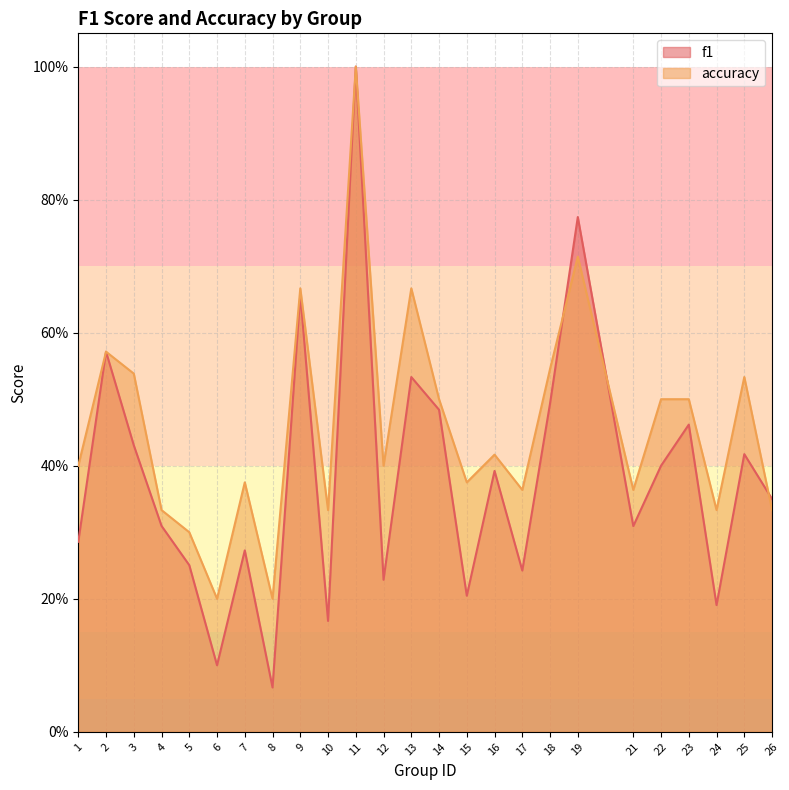

After their last crossing, which series has the higher values: f1 or accuracy?

f1